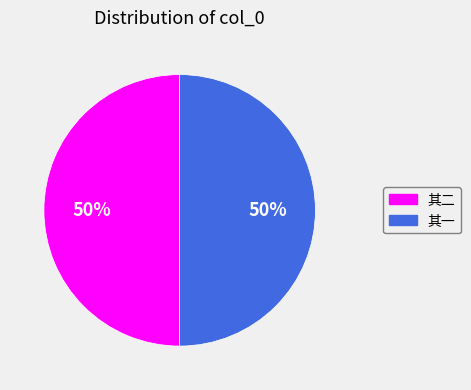

Count the number of slices in the pie.

2